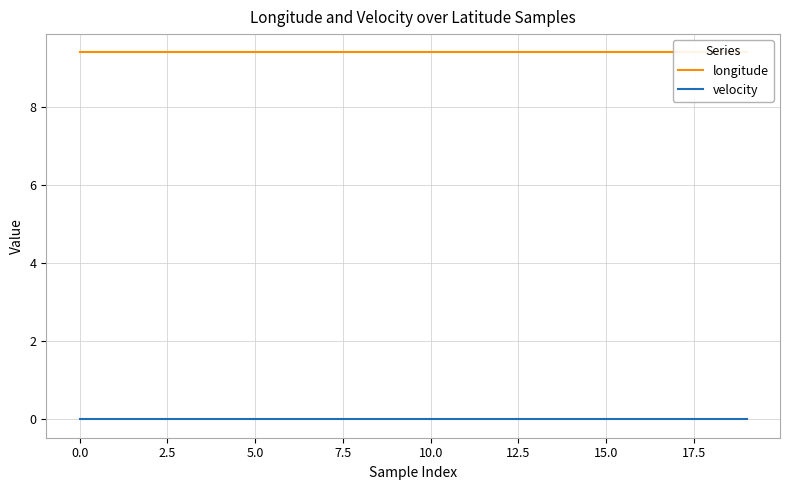

Which series changed the most between 2.5 and 14?

longitude